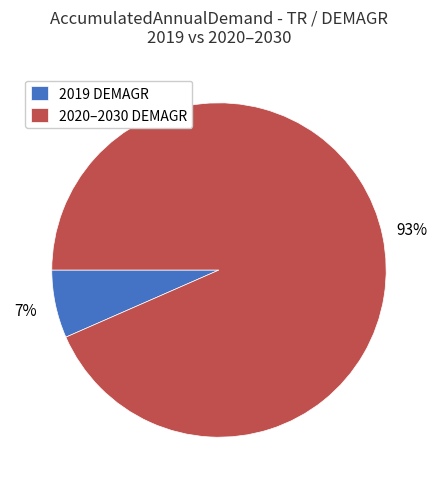

True or false: 2020–2030 DEMAGR accounts for 88% of the total.

False